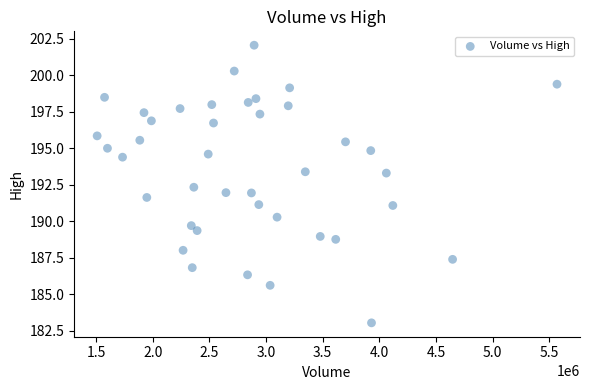

What is the range of Y values (max minus min)?

19.0